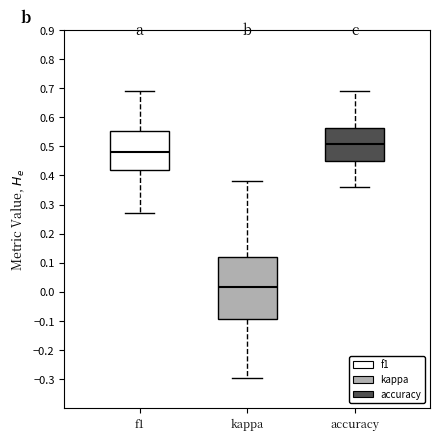

Comparing the boxes themselves (not the whiskers), which one is the tallest?

kappa